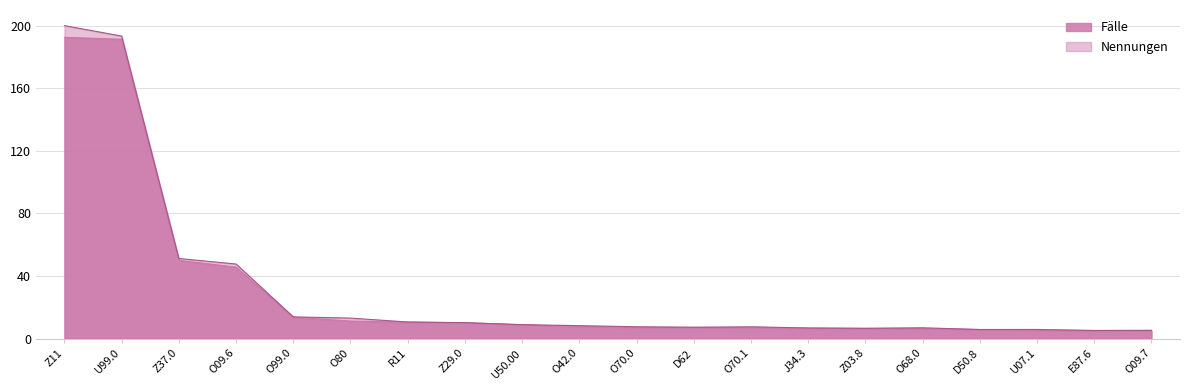

At which category is the sum across all series the highest?

Z11